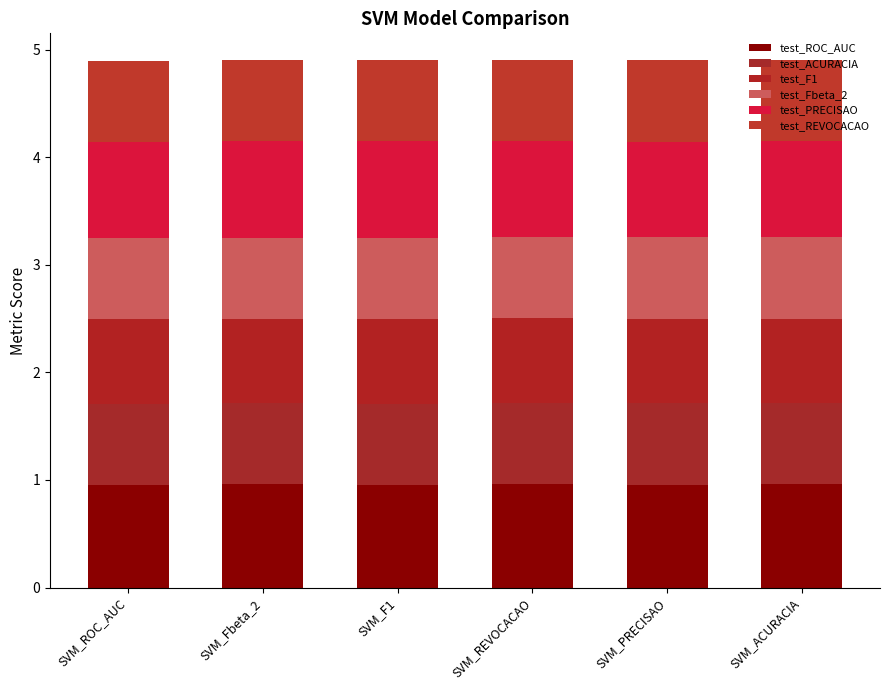

The test_Fbeta_2 series shows 0.8 at SVM_Fbeta_2. True or false?

True